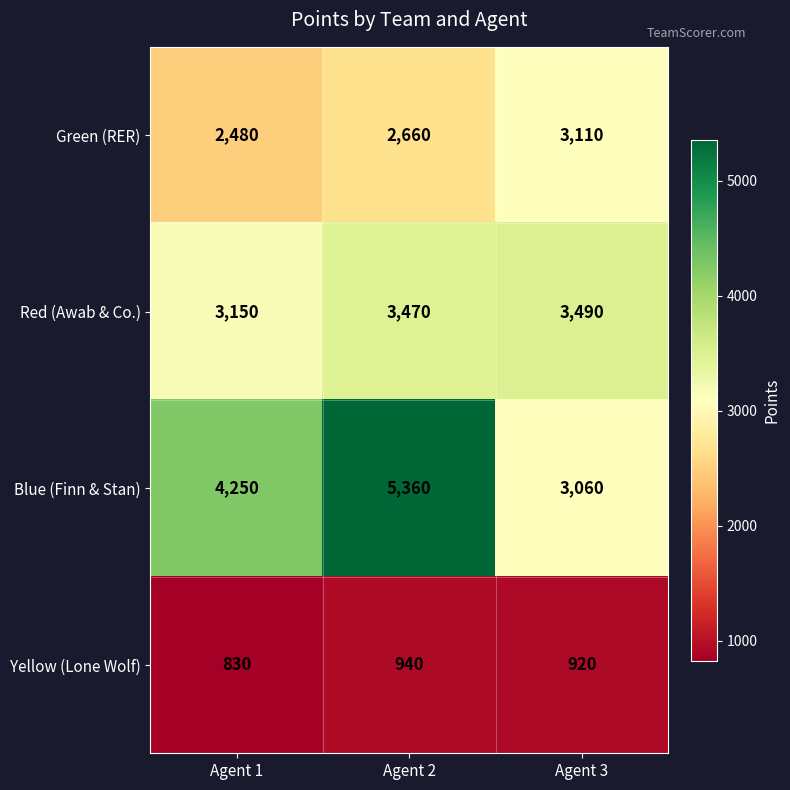

The value of Yellow (Lone Wolf) at Agent 2 is 562. True or false?

False